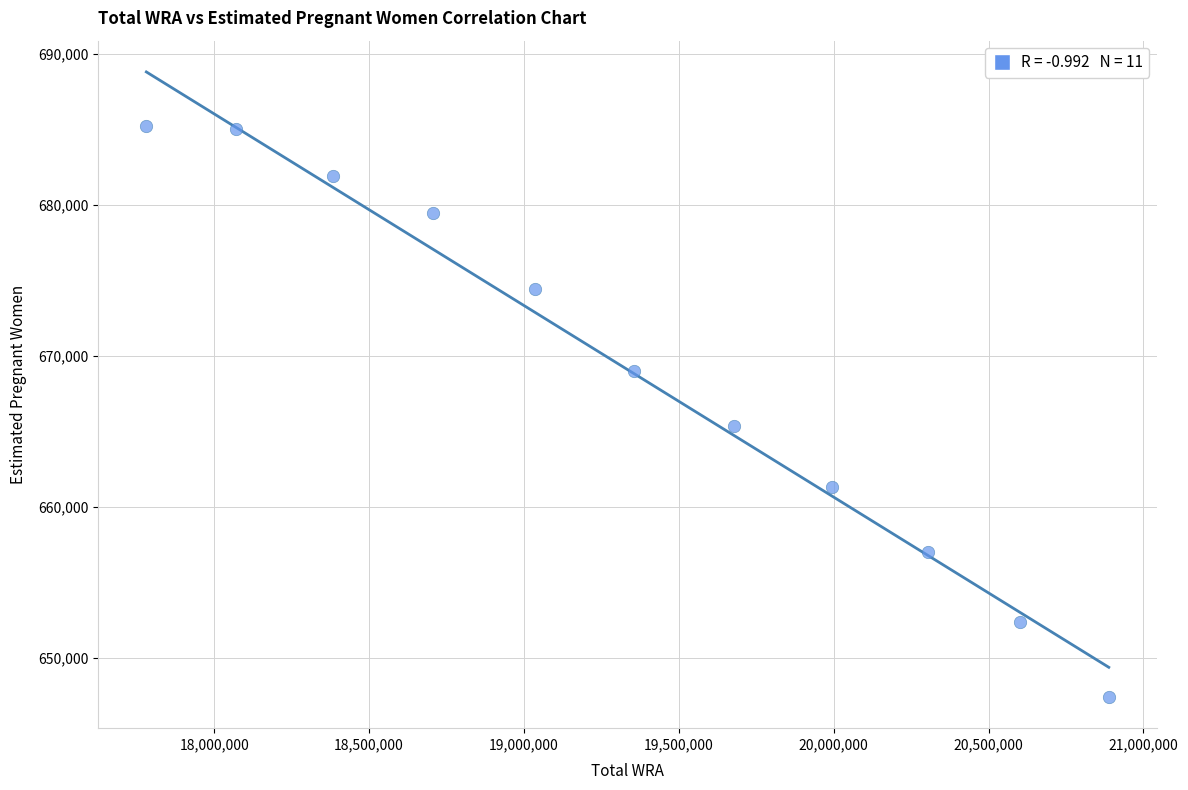

What is the average X value?

19345181.8